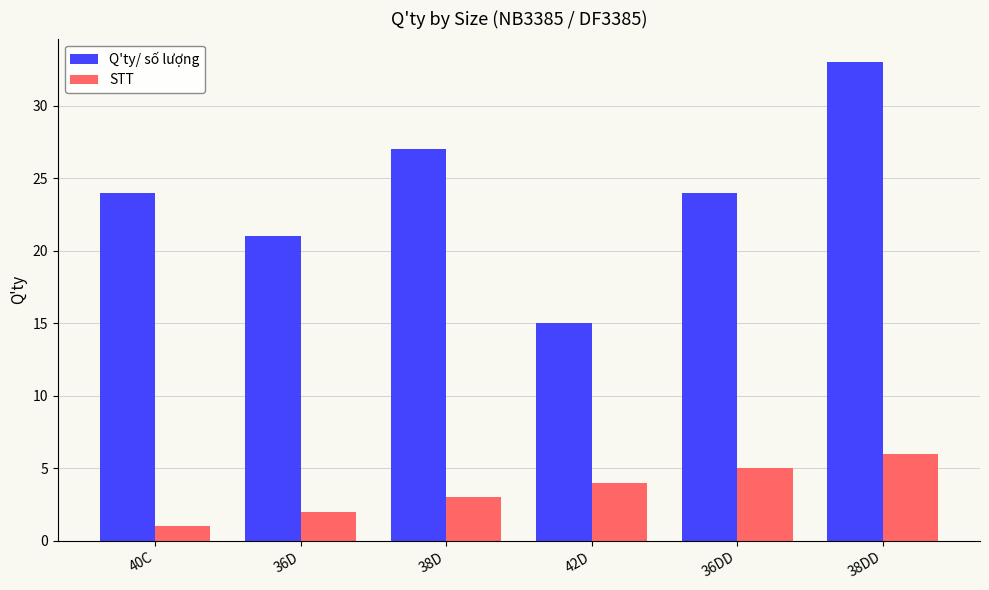

What position from the left is 36DD?

5